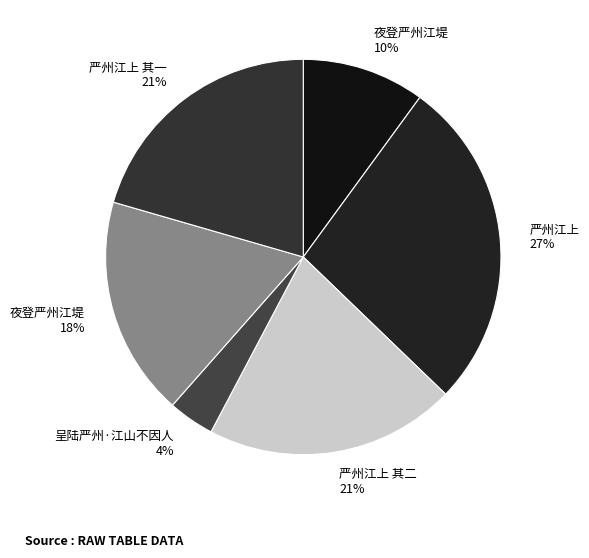

Do 夜登严州江堤 10% and 夜登严州江堤 18% together represent more than half of the pie?

No